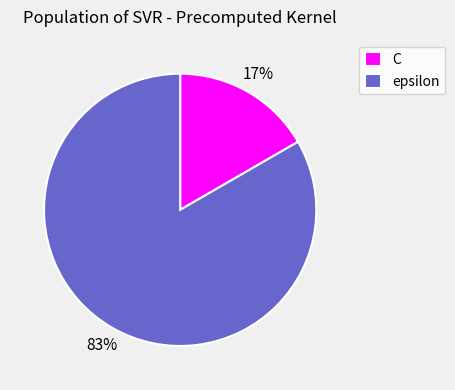

To the nearest percent, what percentage of the pie is epsilon?

83%